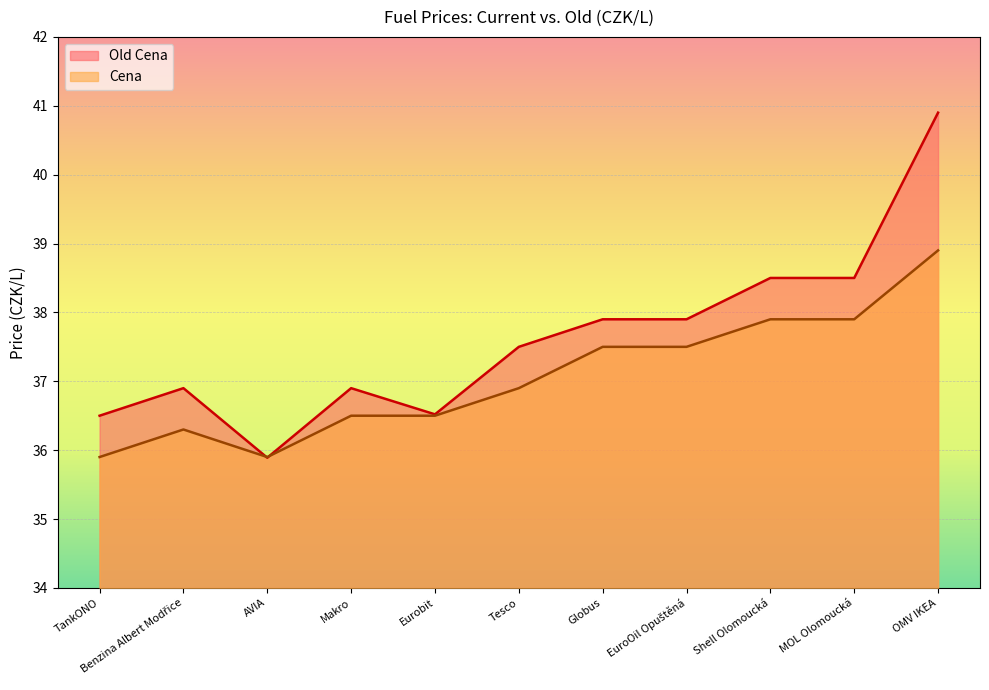

At how many categories does at least one series exceed 40?

1